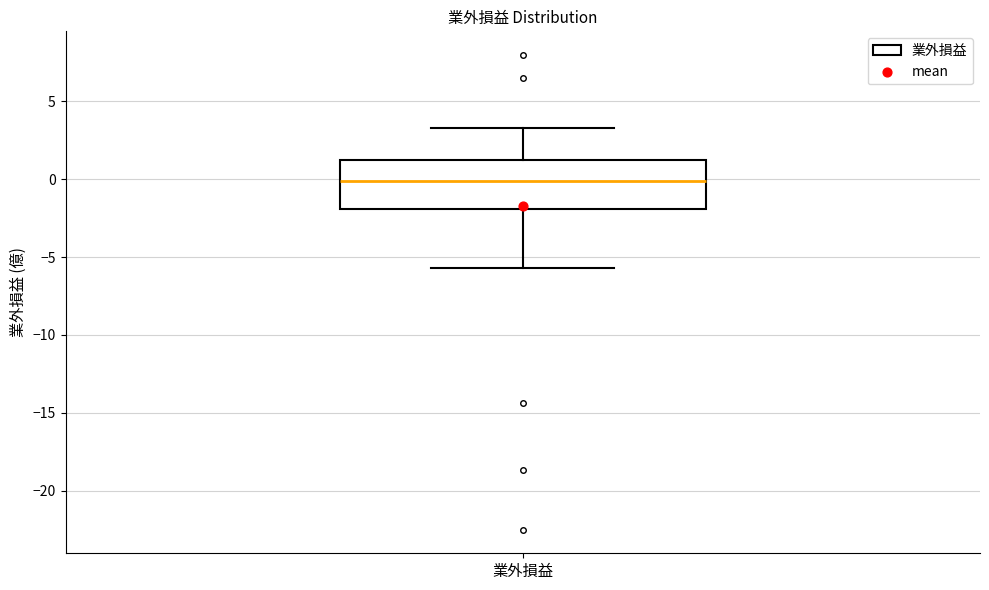

Read this box plot against the y-axis: the position of the median line, the range covered by the box, and the ends of both whiskers. The values are not printed on the chart, so give them approximately, as read against the axis.

median 0.0, box -2.0 to 1.0, whiskers -5.5 to 3.5